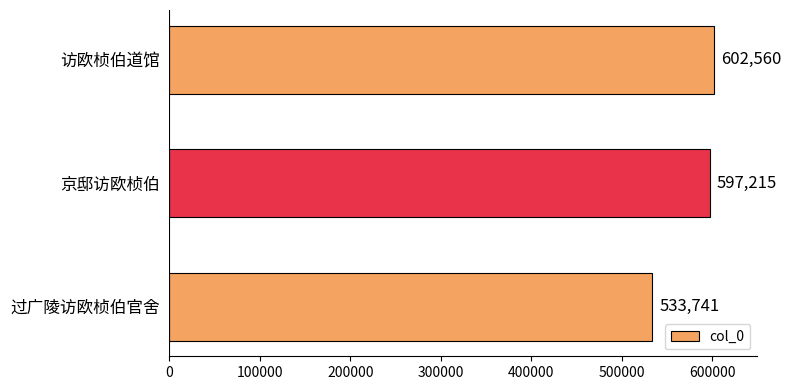

Count the number of categories in the chart.

3